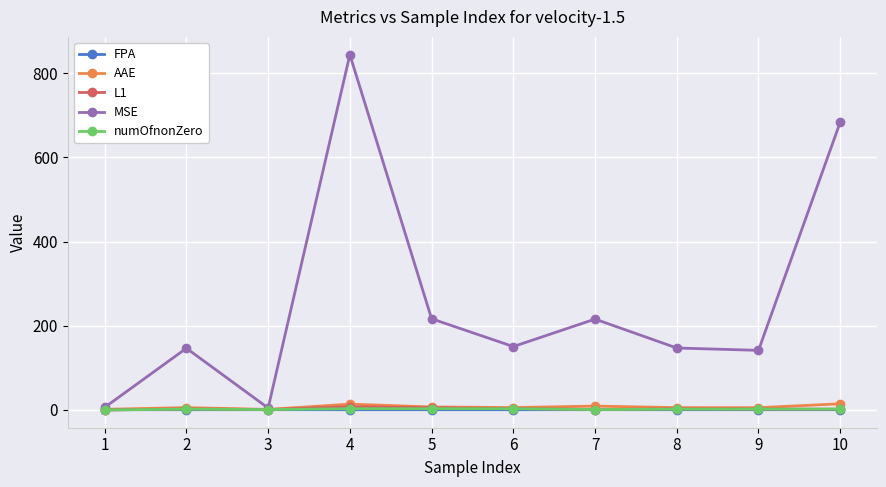

Which series changed the most between 1 and 7?

MSE